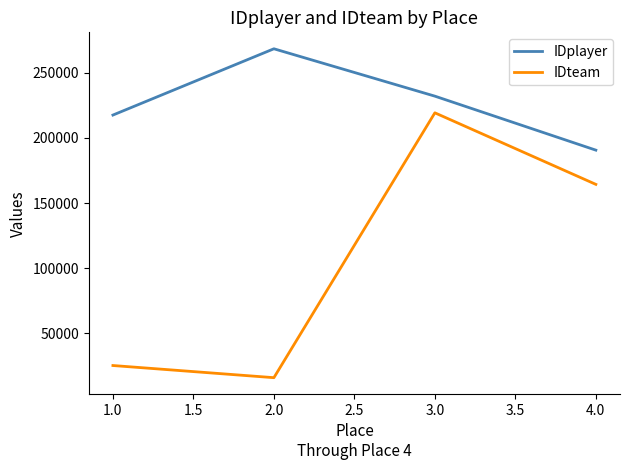

List the series in order of their peak value, lowest first.

IDteam, IDplayer